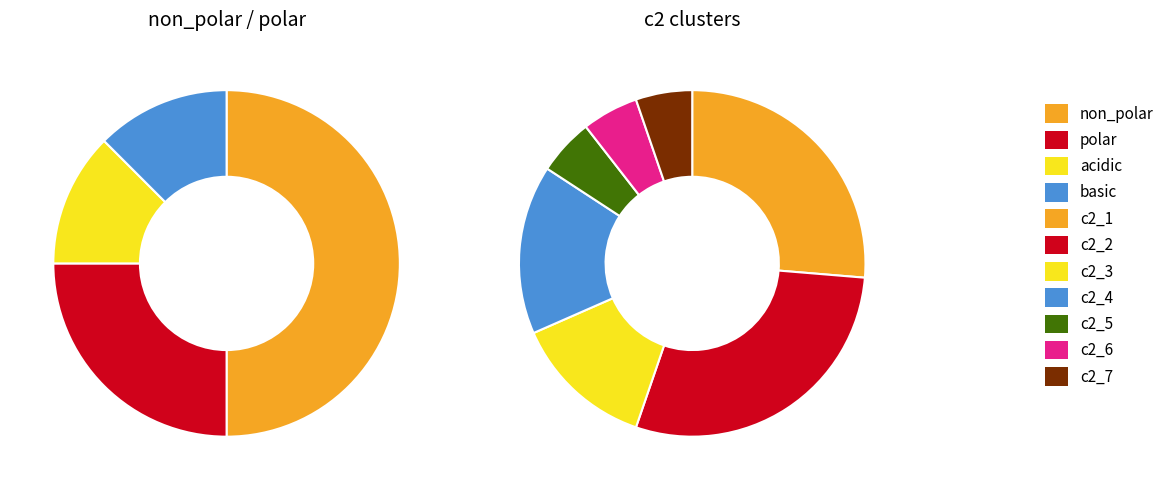

What percentage is the polar slice, to the nearest percent?

25%